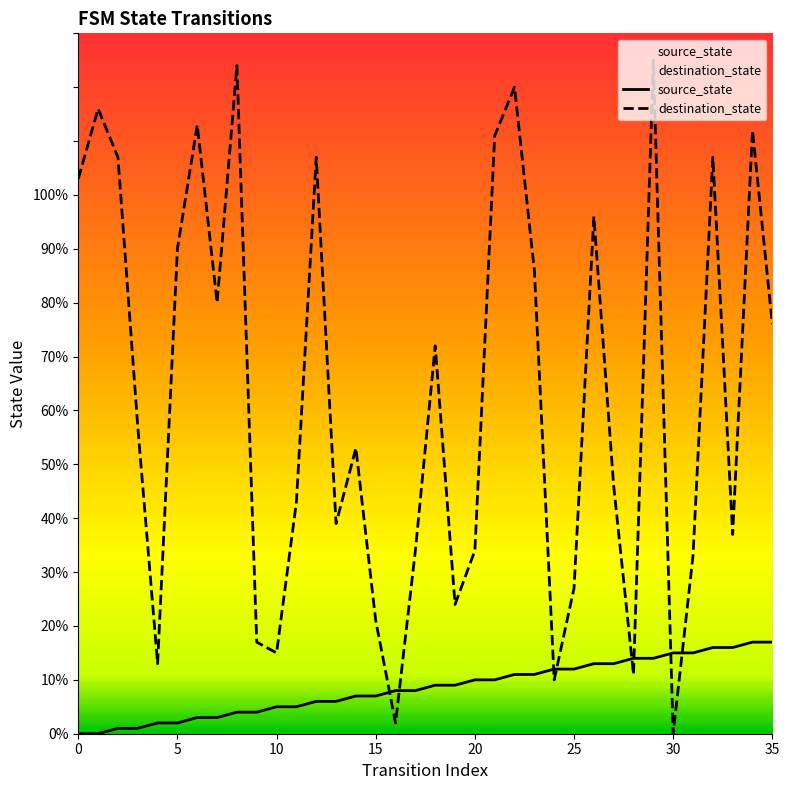

Reading right to left, what are all the values shown in this chart?

source_state: 17	17	16	16	15	15	14	14	13	13	12	12	11	11	10	10	9	9	8	8	7	7	6	6	5	5	4	4	3	3	2	2	1	1	0	0
destination_state: 76	112	37	107	33	0	125	11	46	96	27	10	86	120	111	34	24	72	34	2	21	53	39	107	43	15	17	124	80	113	90	13	57	107	116	103